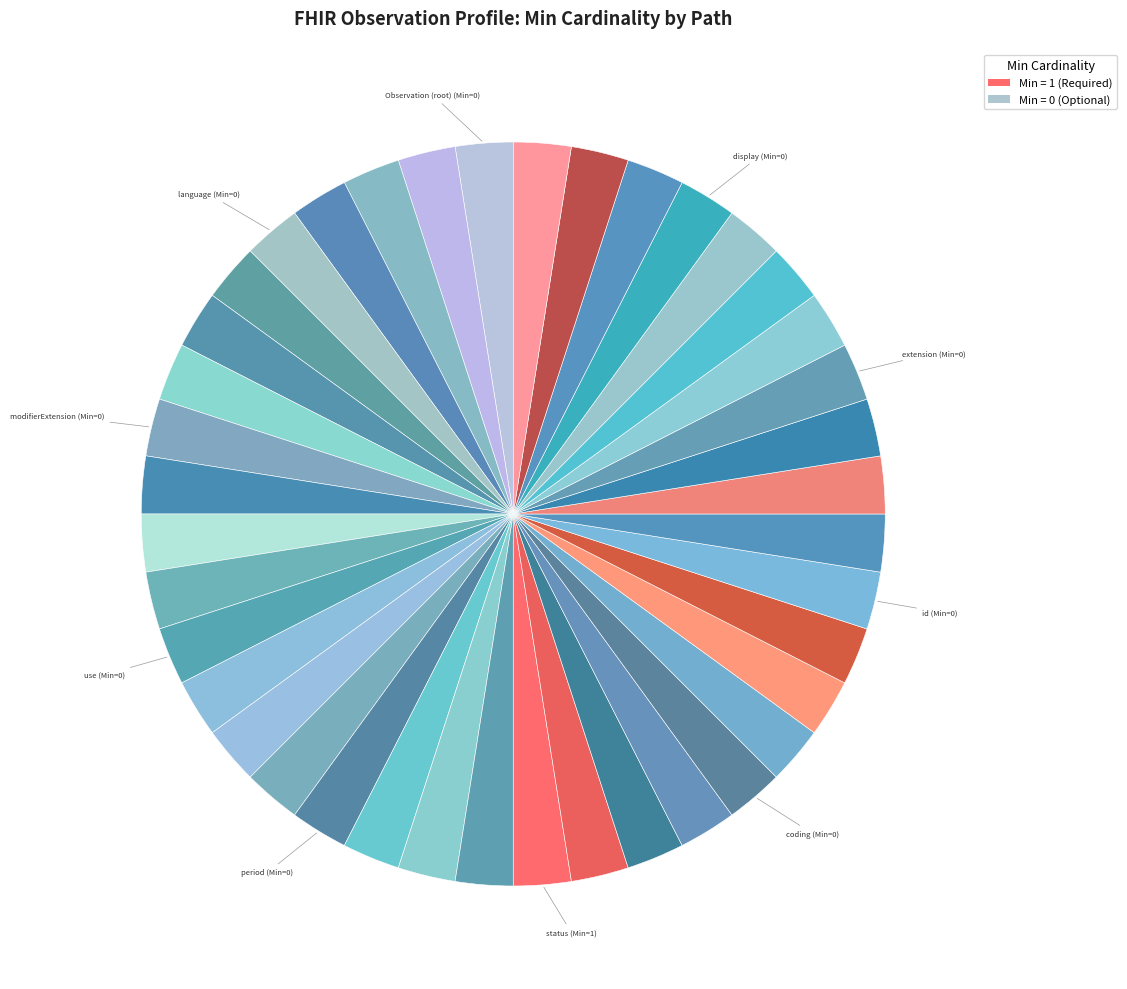

Count the number of slices in the pie.

40